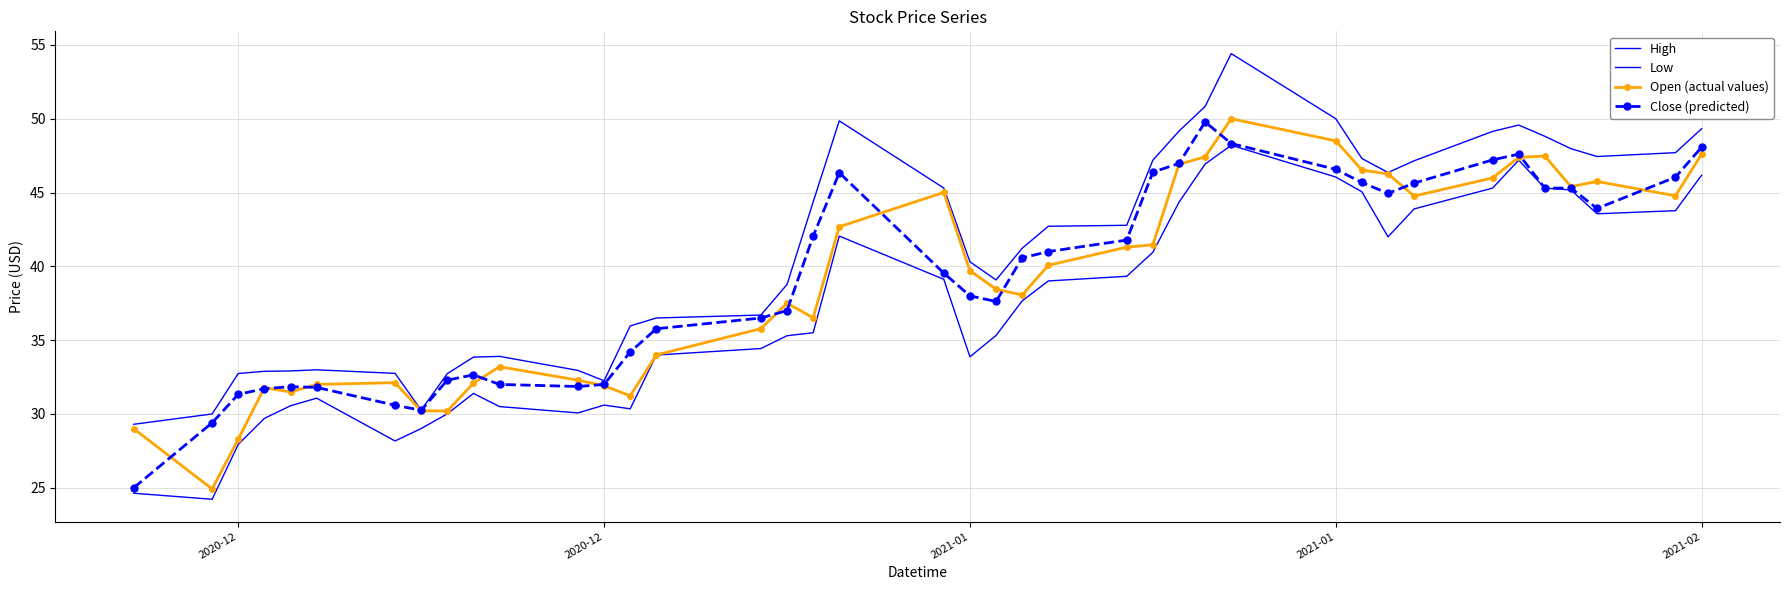

True or false: Close (predicted) and High intersect in this chart.

False